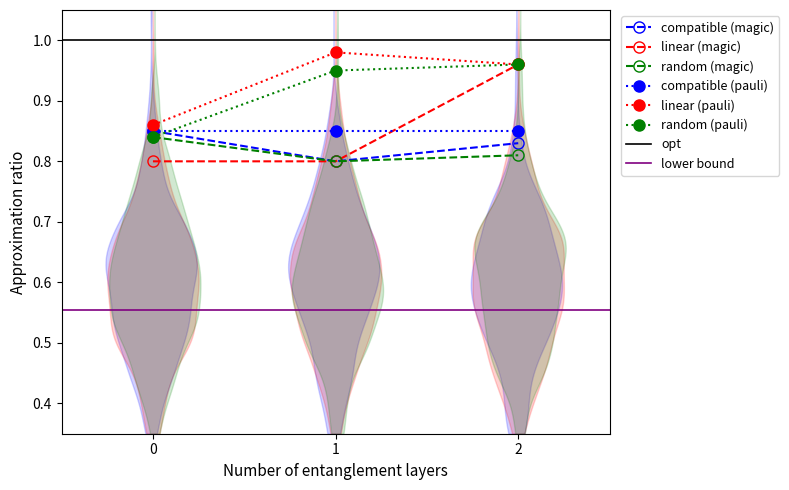

What is the spread (max minus min) of values at 1?

0.2